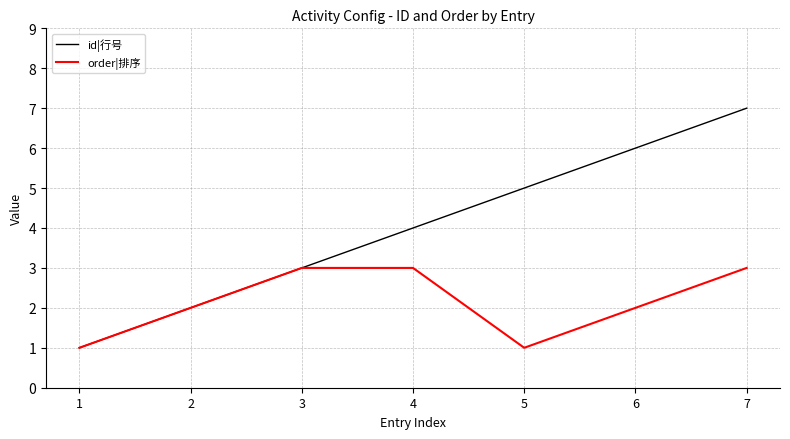

What is the greatest value displayed?

7